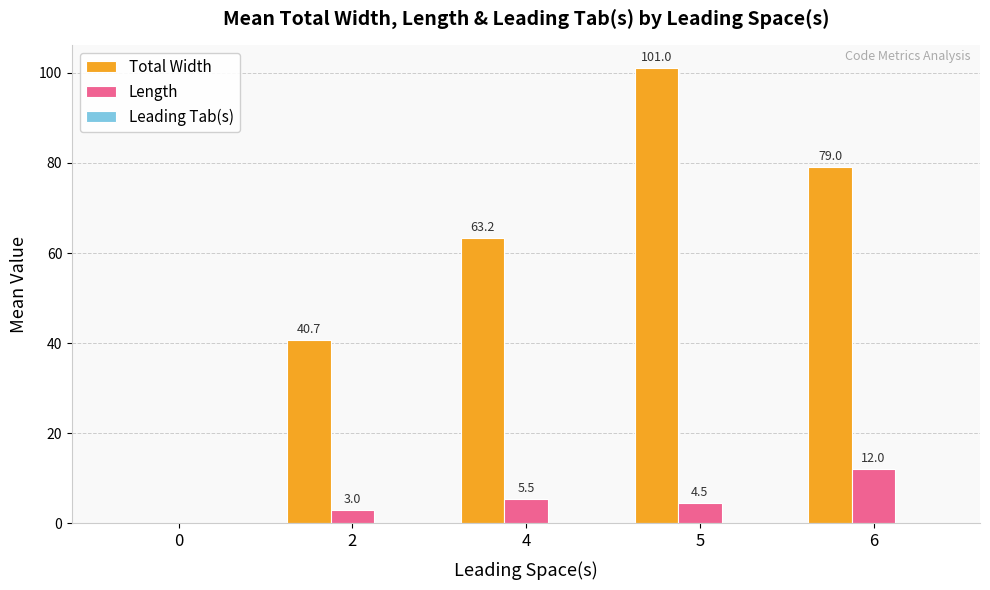

At which category is the sum across all series the highest?

5